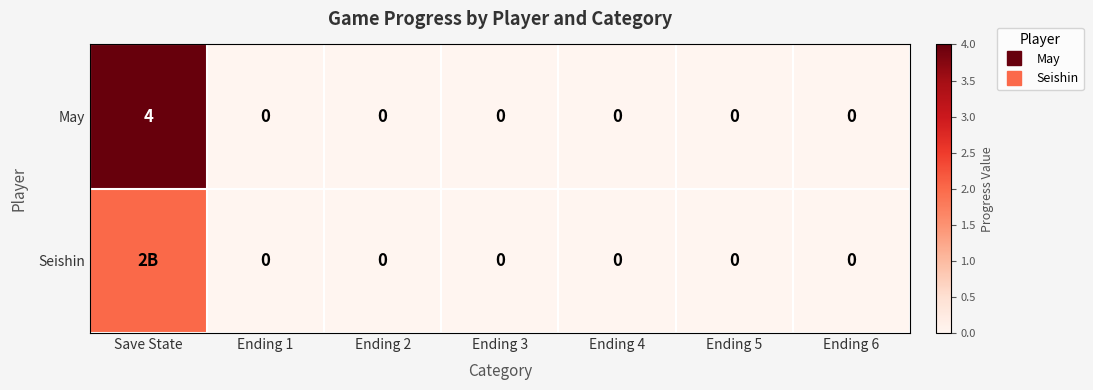

Which series has the widest spread of values?

May